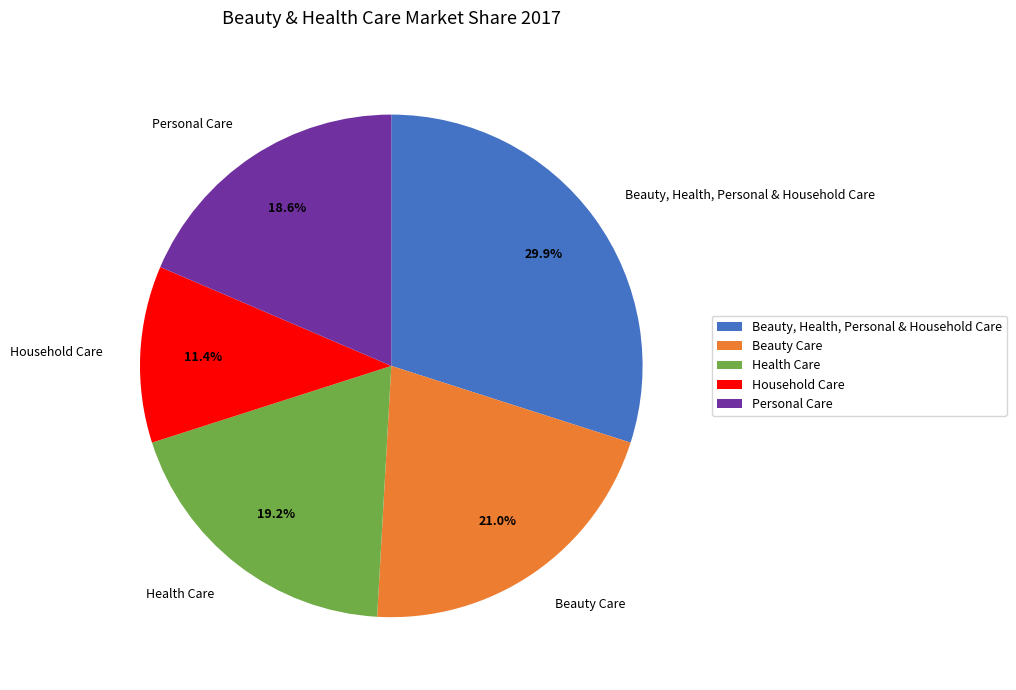

To the nearest percent, what portion does Beauty Care represent?

21%